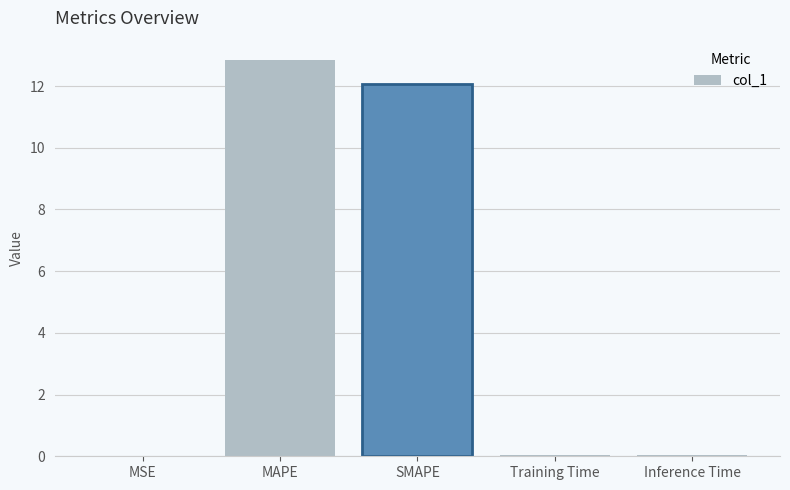

At which category does the chart reach its peak across all series?

MAPE